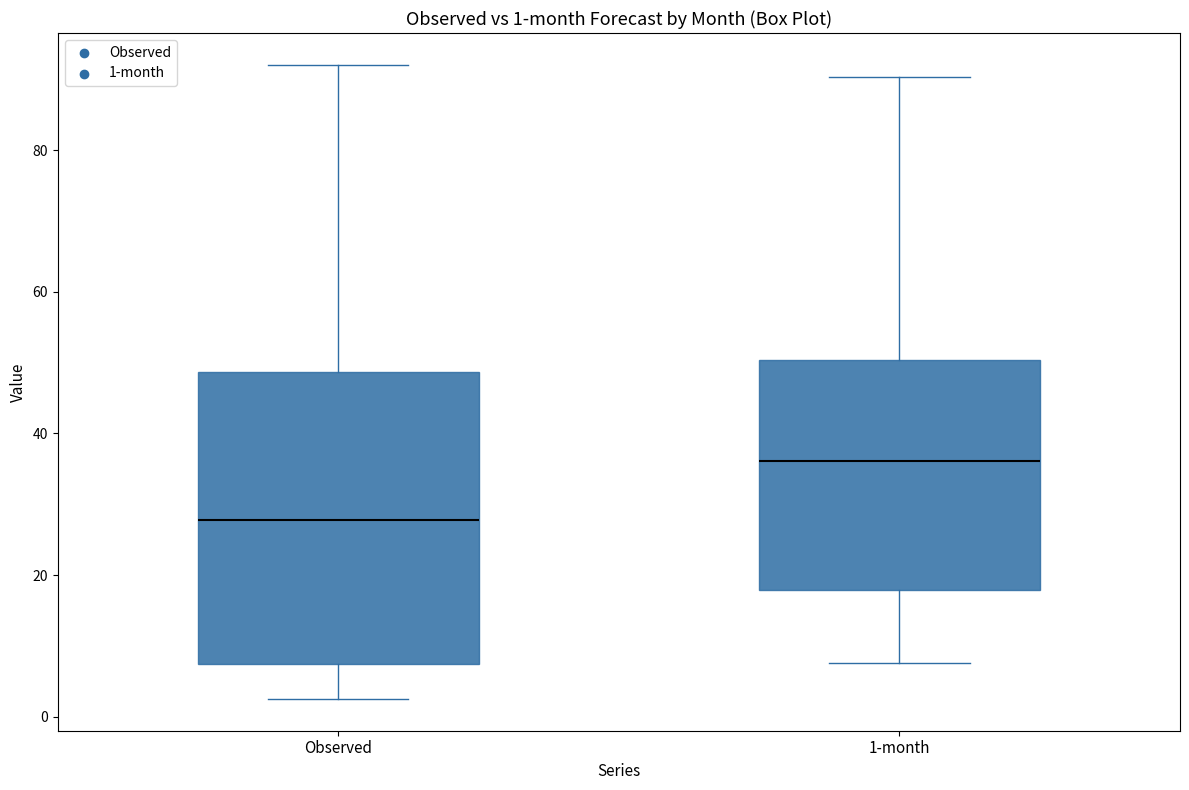

Which box's median line is the highest?

1-month